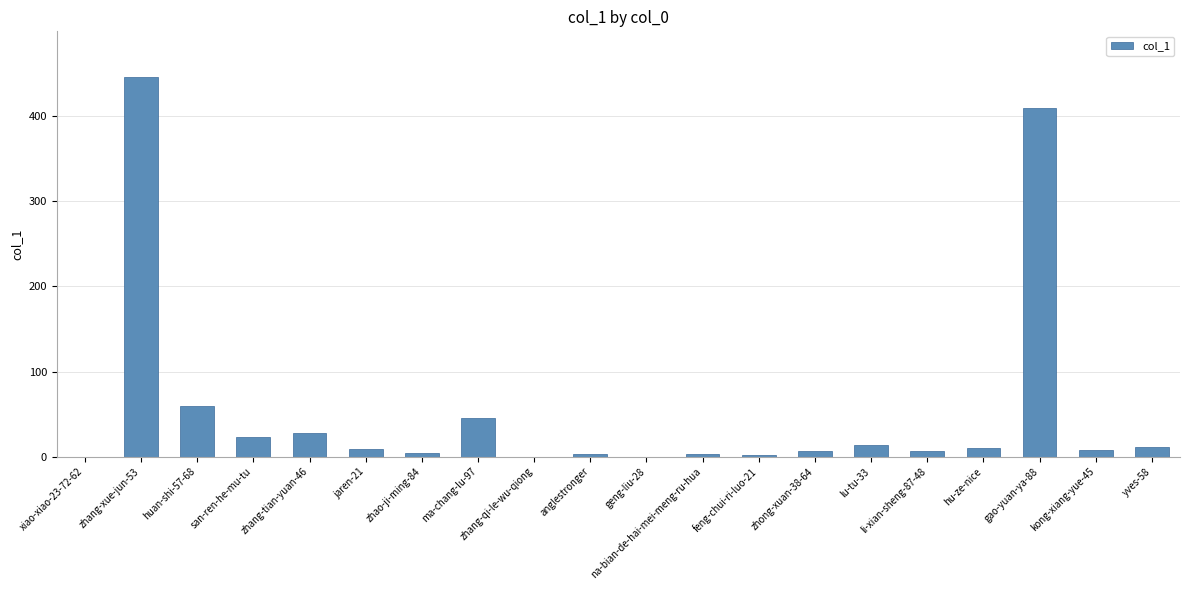

What is the sum of the values at zhang-qi-le-wu-qiong and ma-chang-lu-97?

45